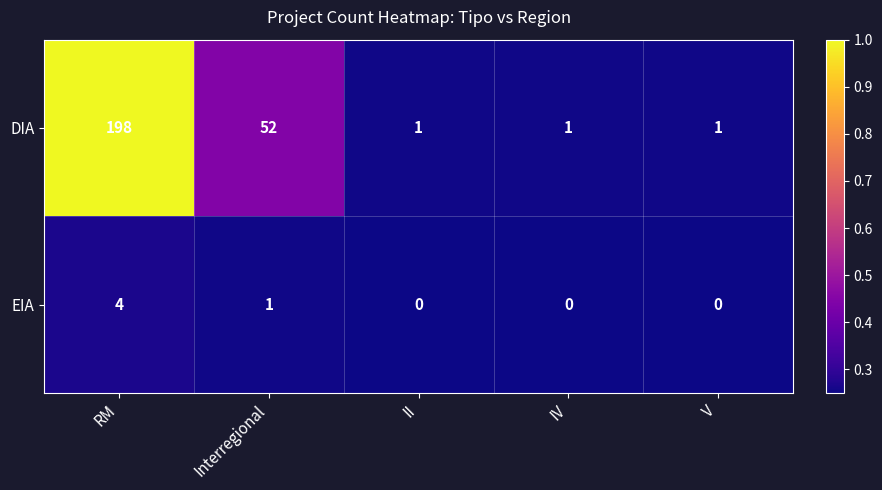

Reading left to right, what are all the values shown in this chart?

DIA: RM=198	Interregional=52	II=1	IV=1	V=1
EIA: RM=4	Interregional=1	II=0	IV=0	V=0